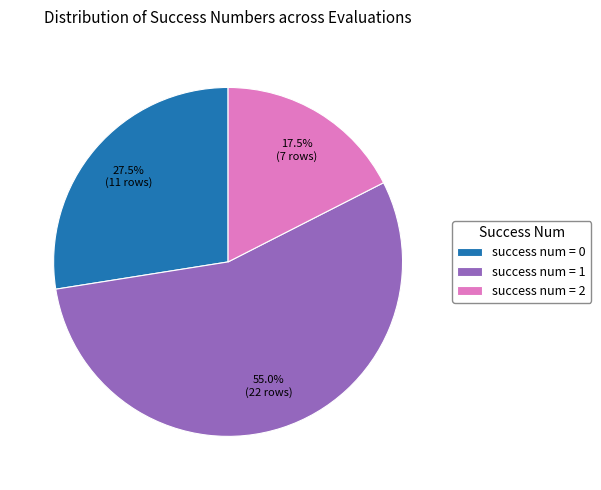

Count the number of slices in the pie.

3